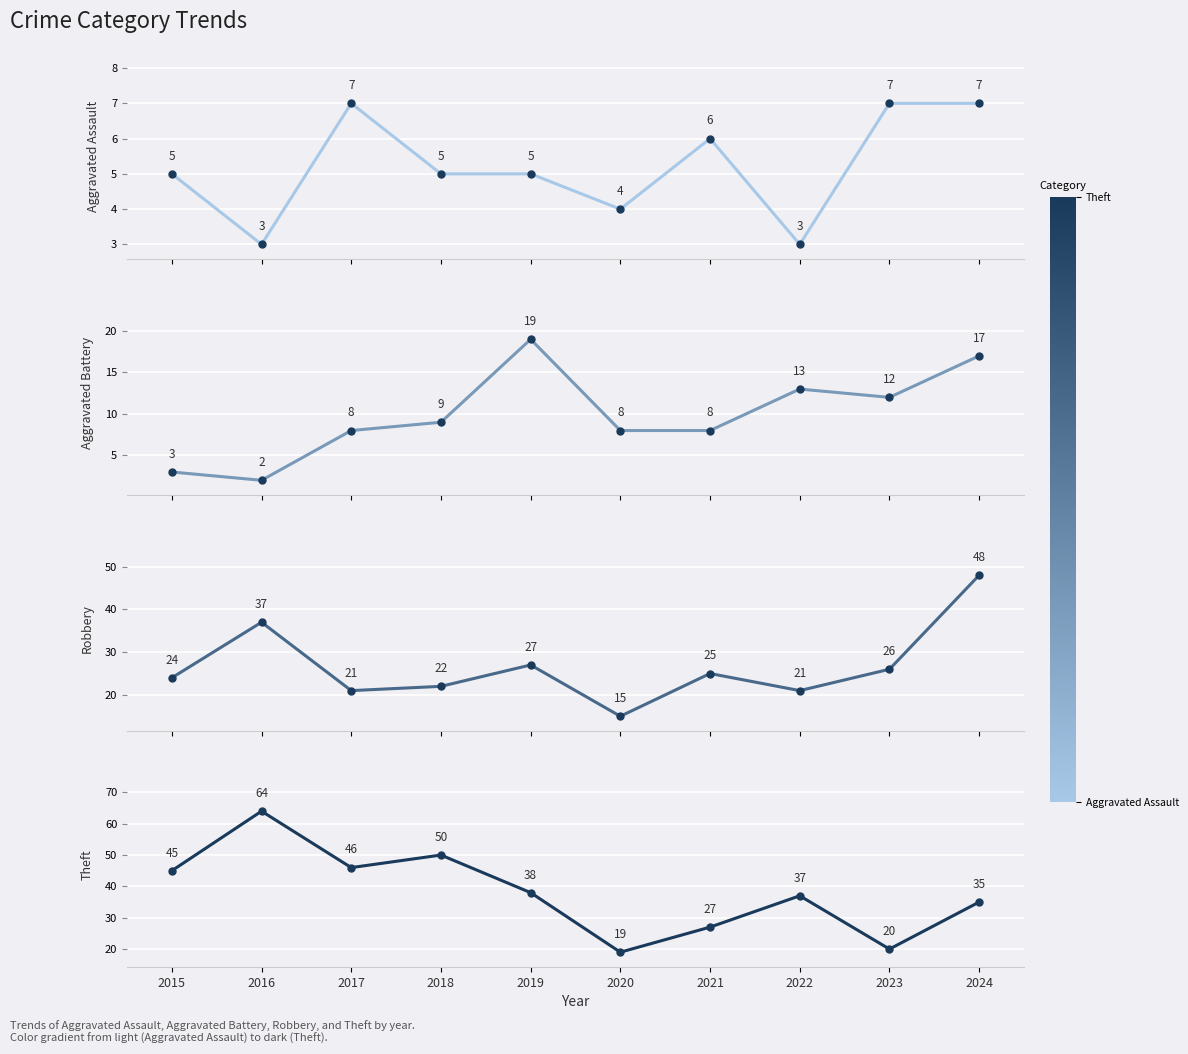

At which category is the sum across all series the highest?

2024